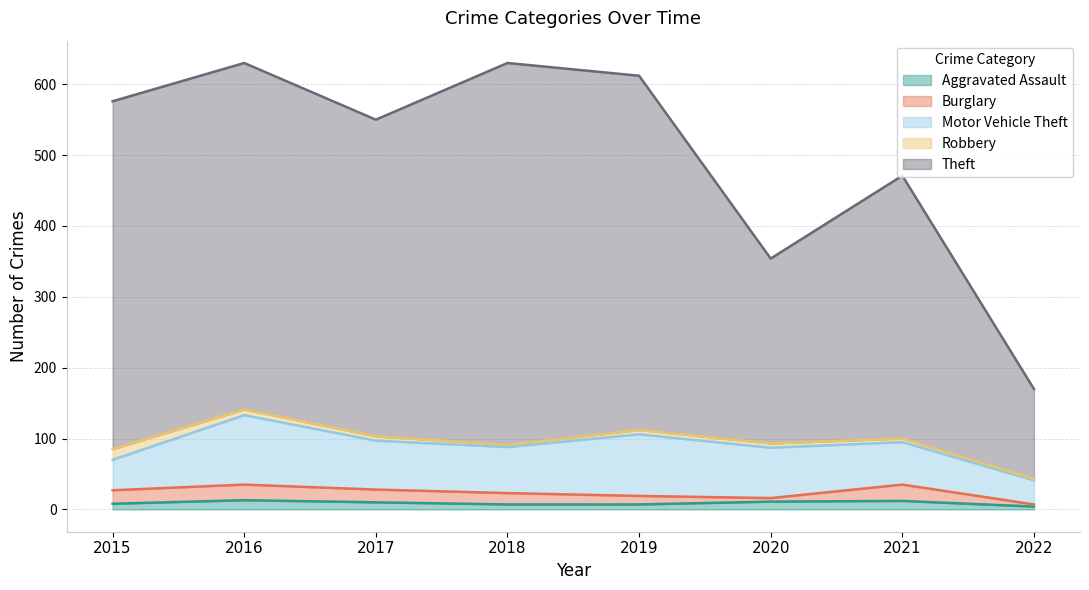

What are all the series names shown in the legend?

Aggravated Assault, Burglary, Motor Vehicle Theft, Robbery, Theft